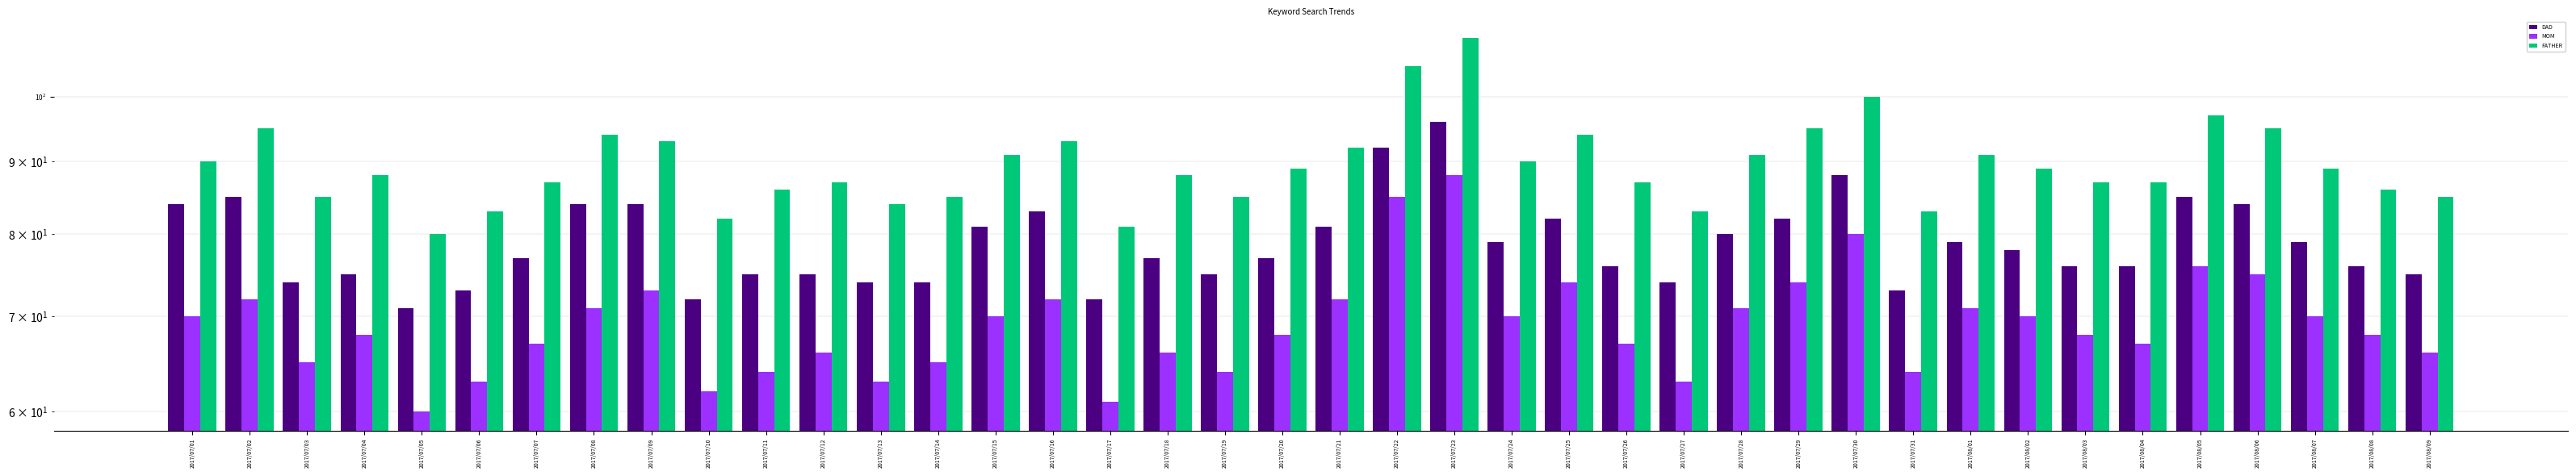

Is it true that FATHER equals 84 at 2017/07/13?

True